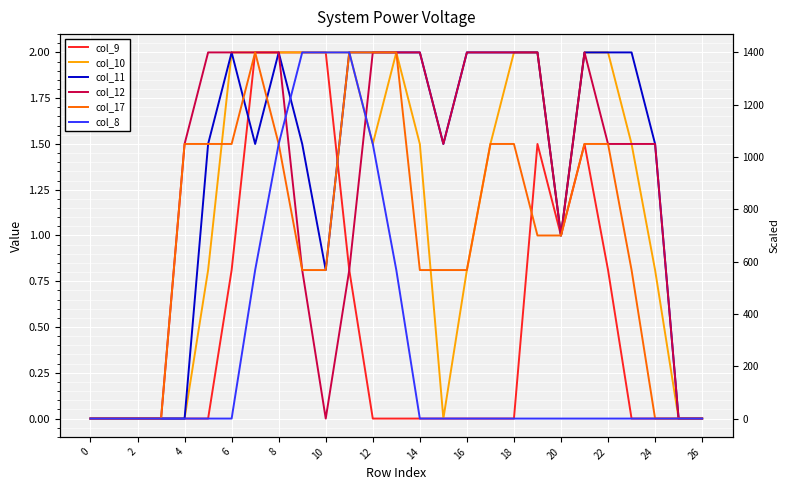

Is the value of col_17 at 14 greater than the value of col_12 at 17?

No